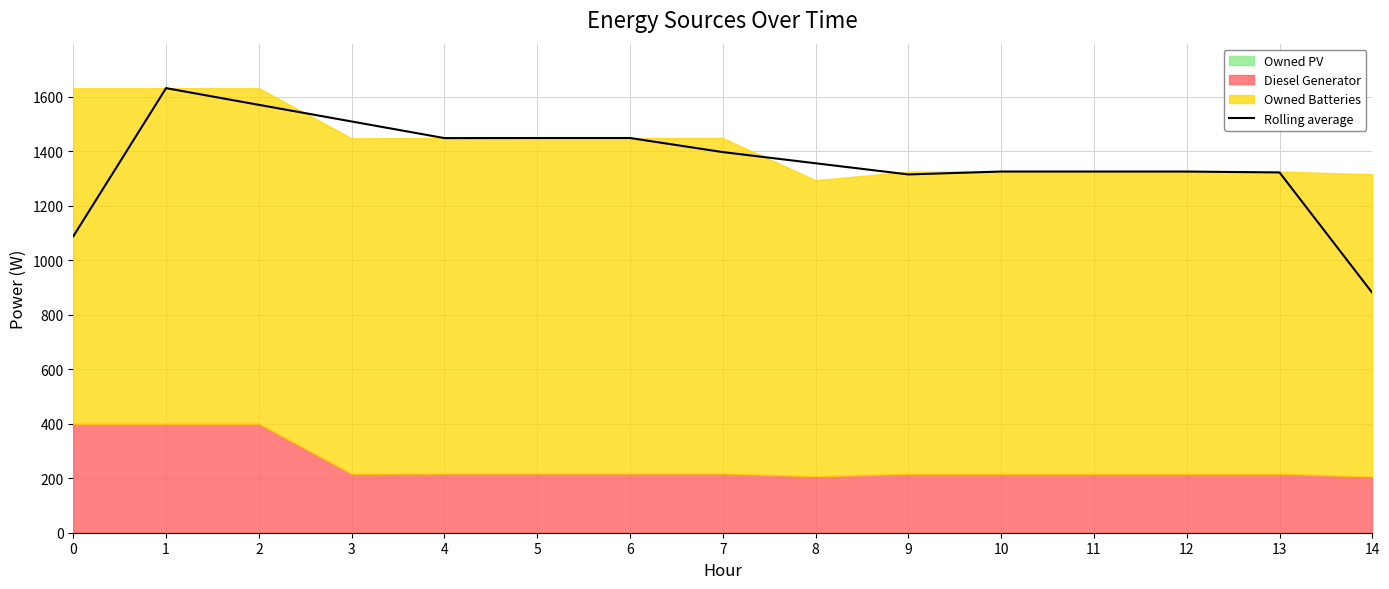

Which category has the highest value across all series?

1